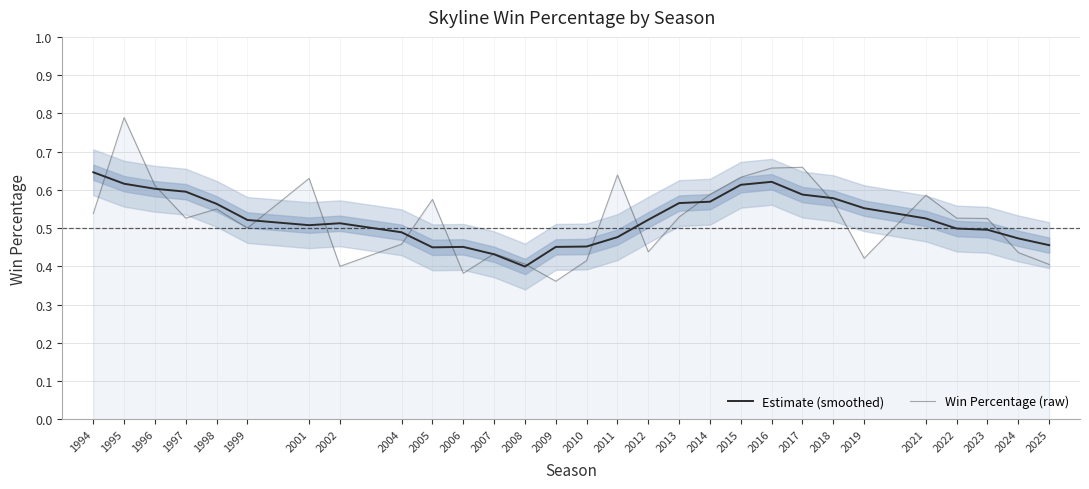

How many Win Percentage (raw) values are between 0 and 1?

29